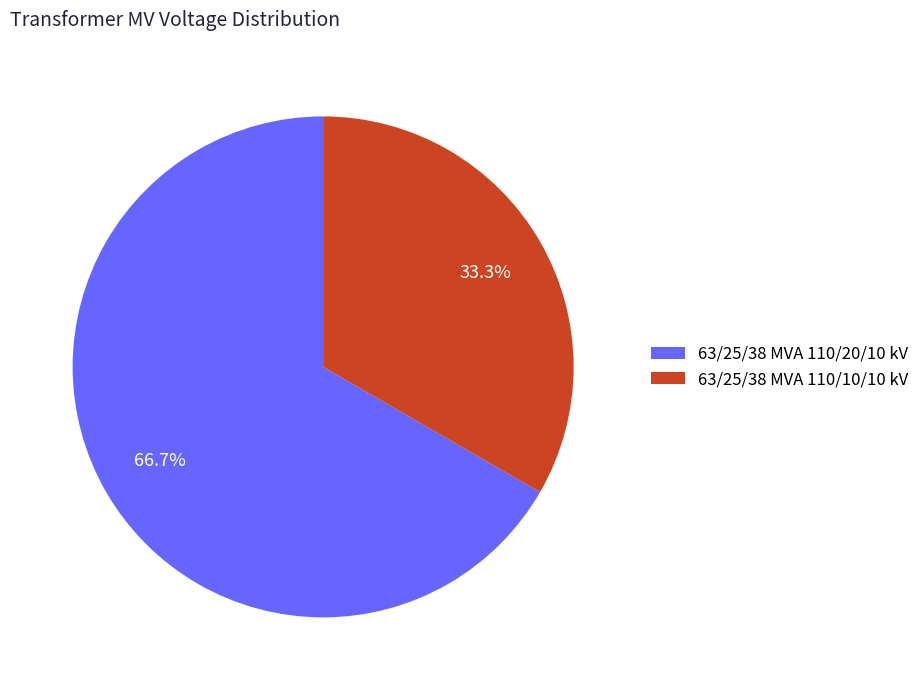

Which has a higher value, 63/25/38 MVA 110/10/10 kV or 63/25/38 MVA 110/20/10 kV?

63/25/38 MVA 110/20/10 kV